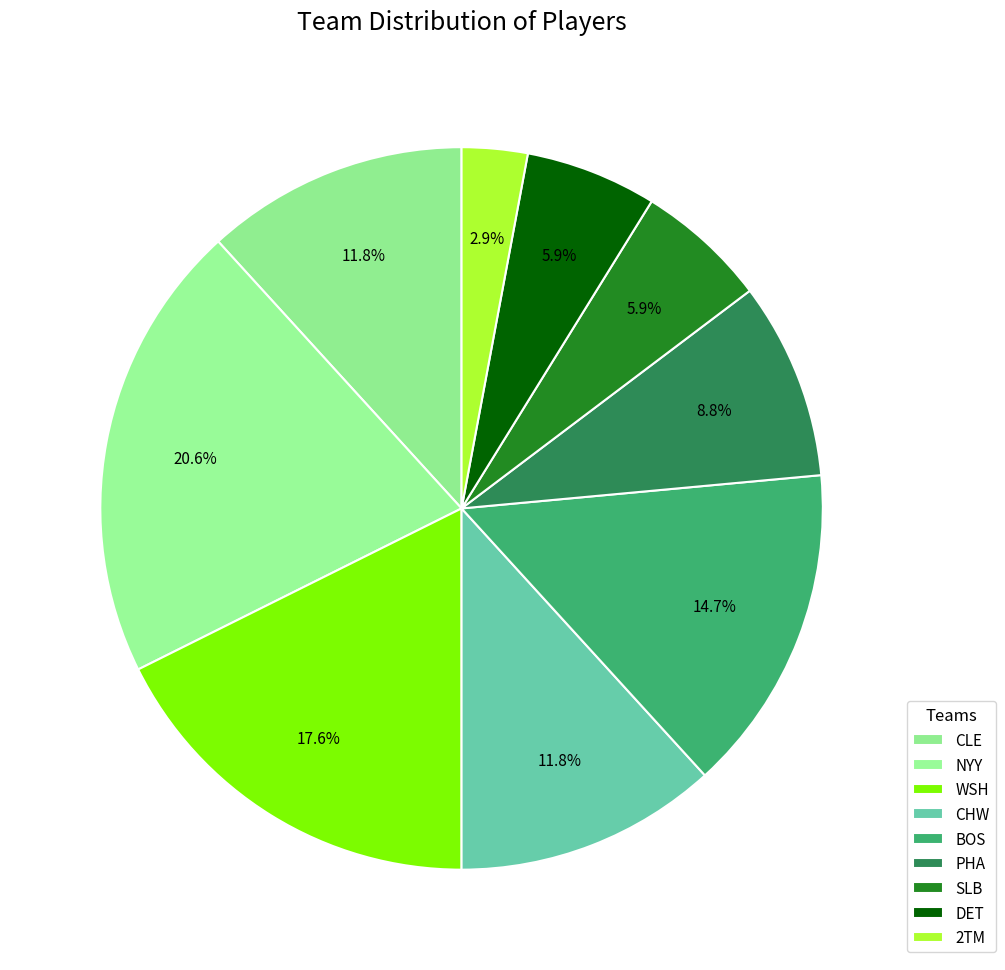

Is it true that NYY is 21% of the pie?

True